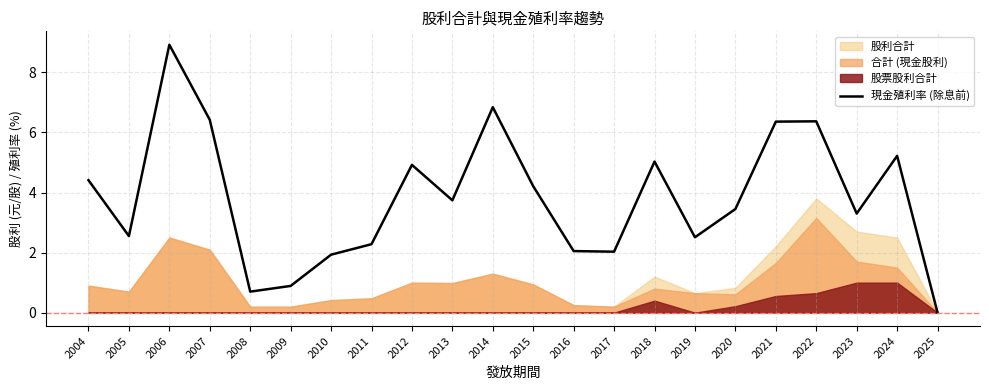

How many values are below 3?

9